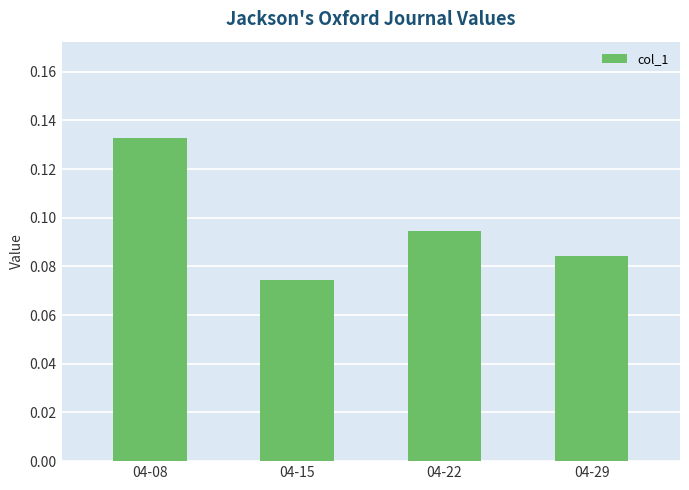

At which category does the chart reach its minimum across all series?

04-15